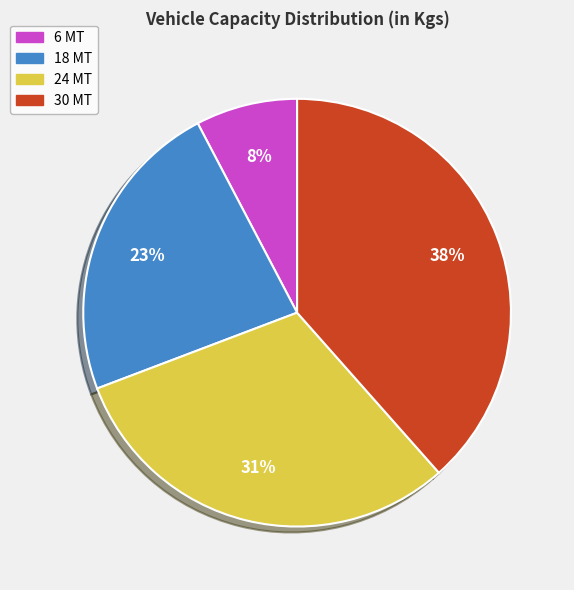

Is there a majority slice in this chart?

No